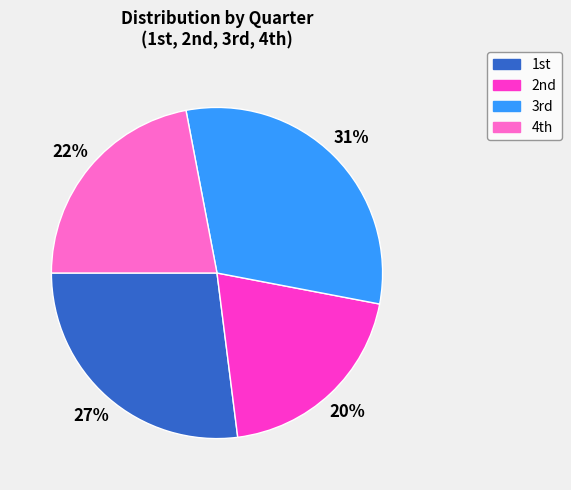

Which category has the biggest portion of the pie?

3rd